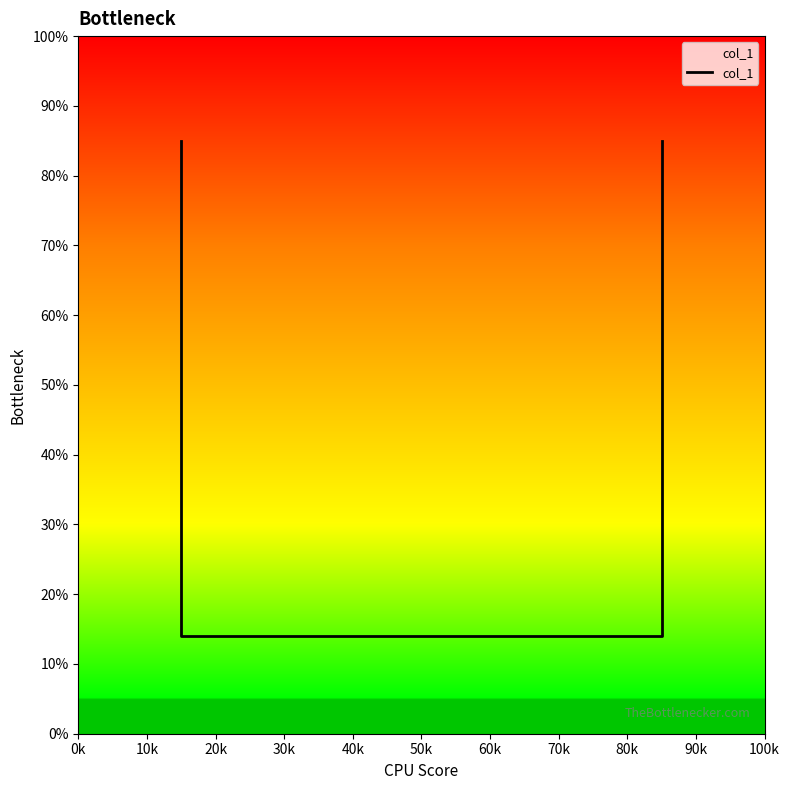

How many lines are shown in the chart?

1